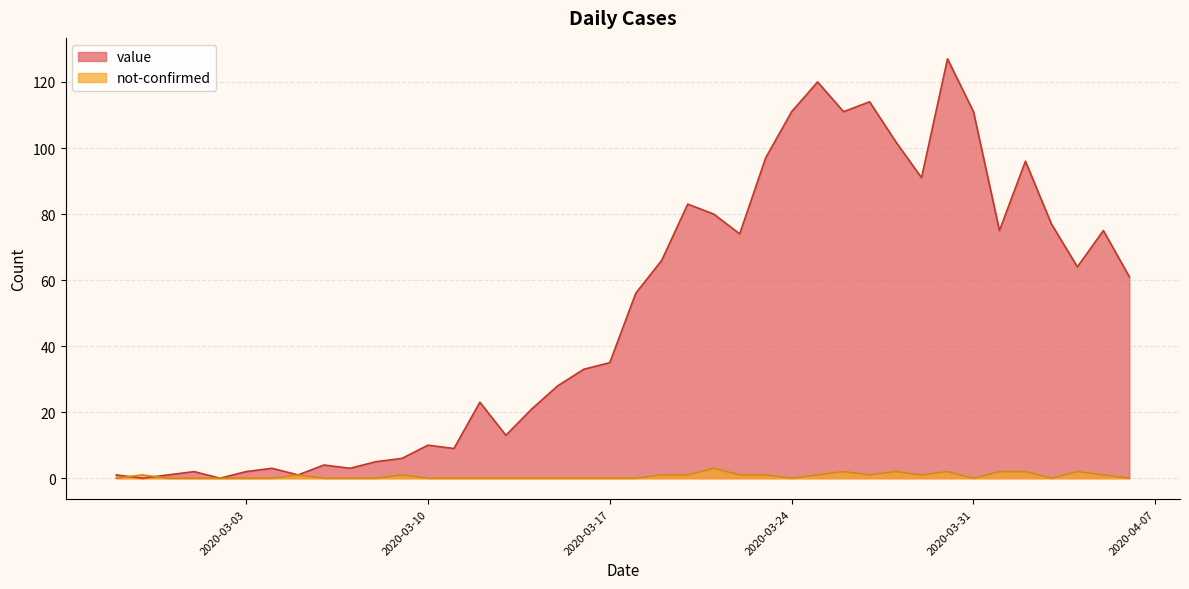

Where does the value series first go above 56?

2020-03-19